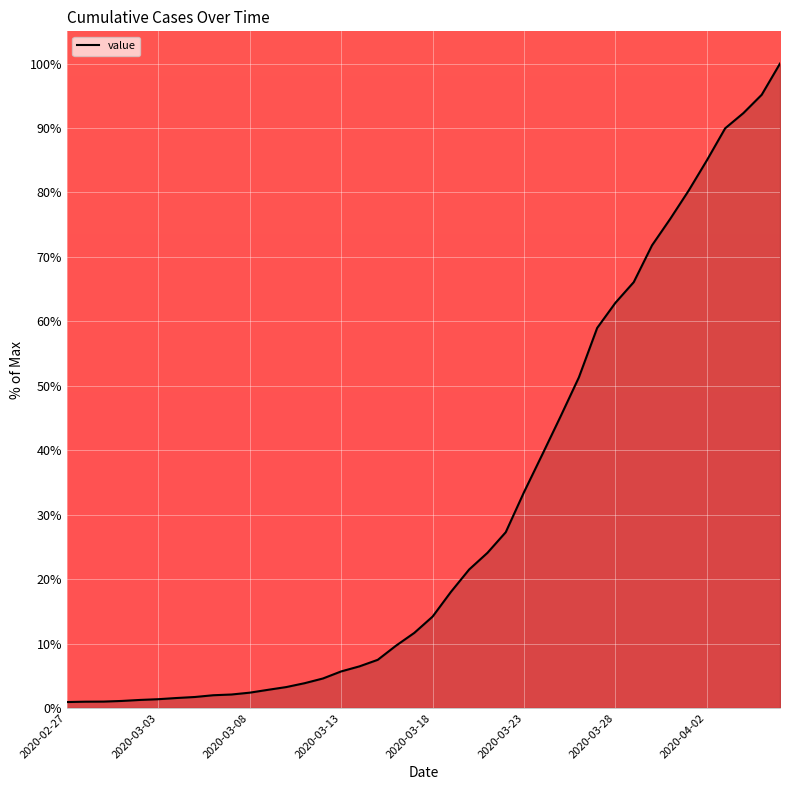

What is the maximum value shown in the chart?

100.0